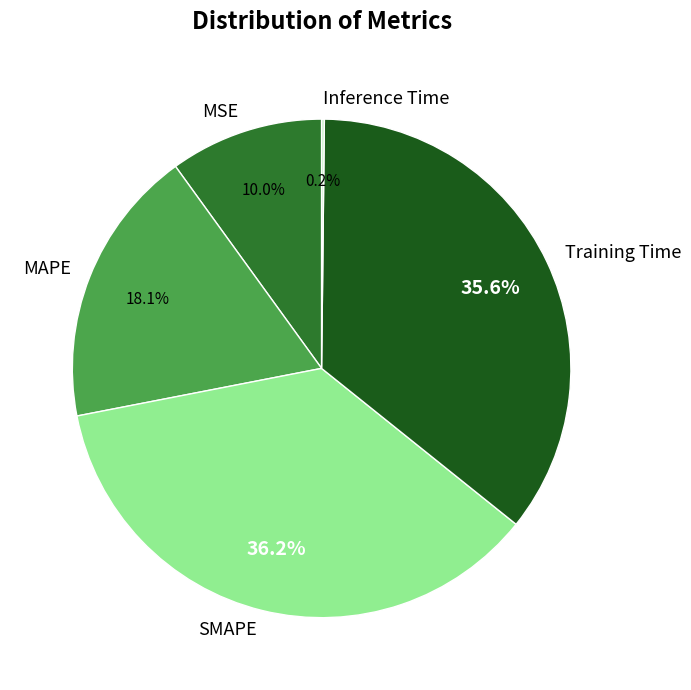

Does MAPE account for over 50% of the chart?

No